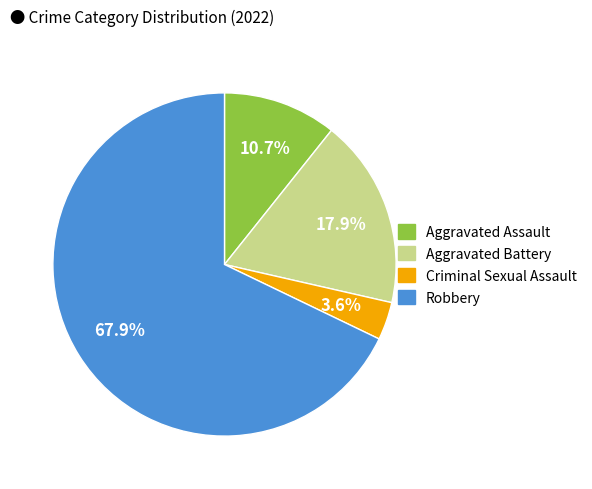

Rank the categories by value from lowest to highest.

Criminal Sexual Assault, Aggravated Assault, Aggravated Battery, Robbery